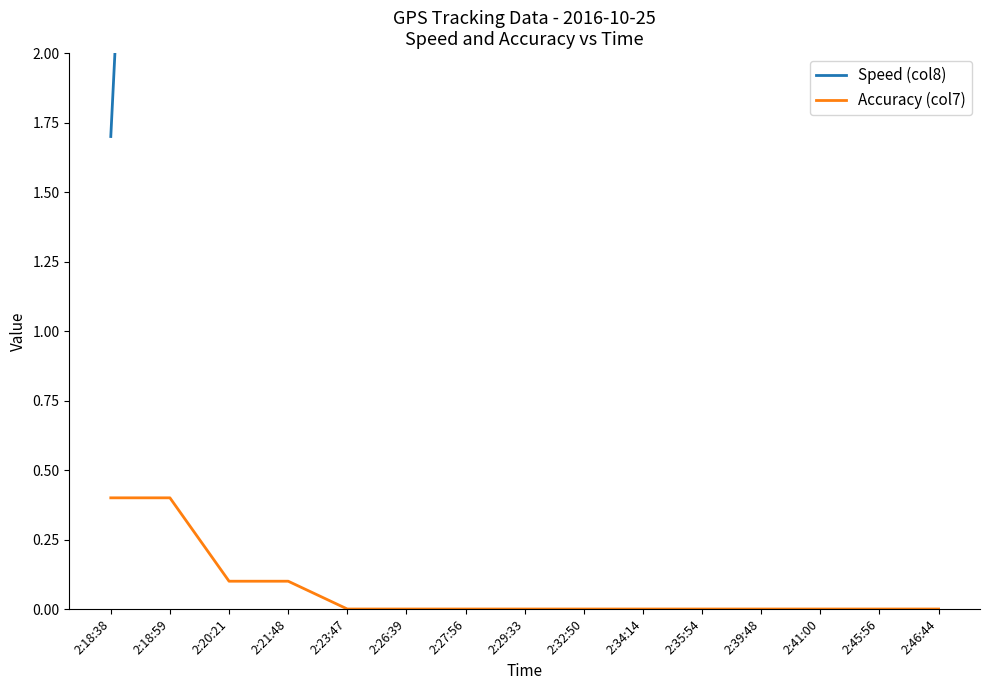

What is the average value of the Accuracy (col7) series?

0.1